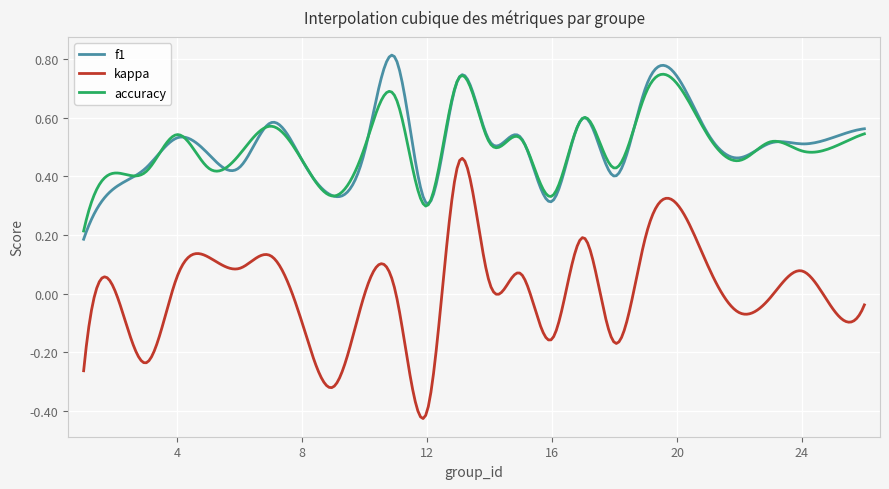

After their last crossing, which series has the higher values: f1 or accuracy?

f1